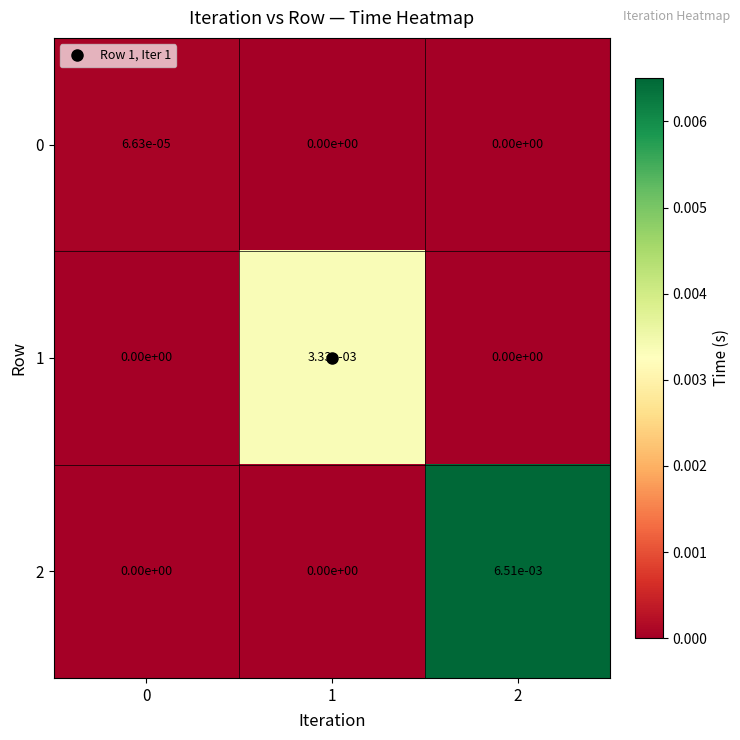

How many data points in 2 are above 0?

1